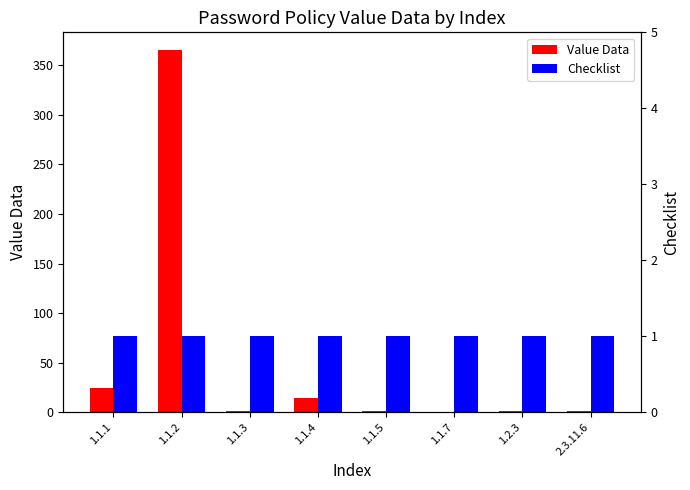

What is the difference between the second highest and minimum values in the Value Data series?

24